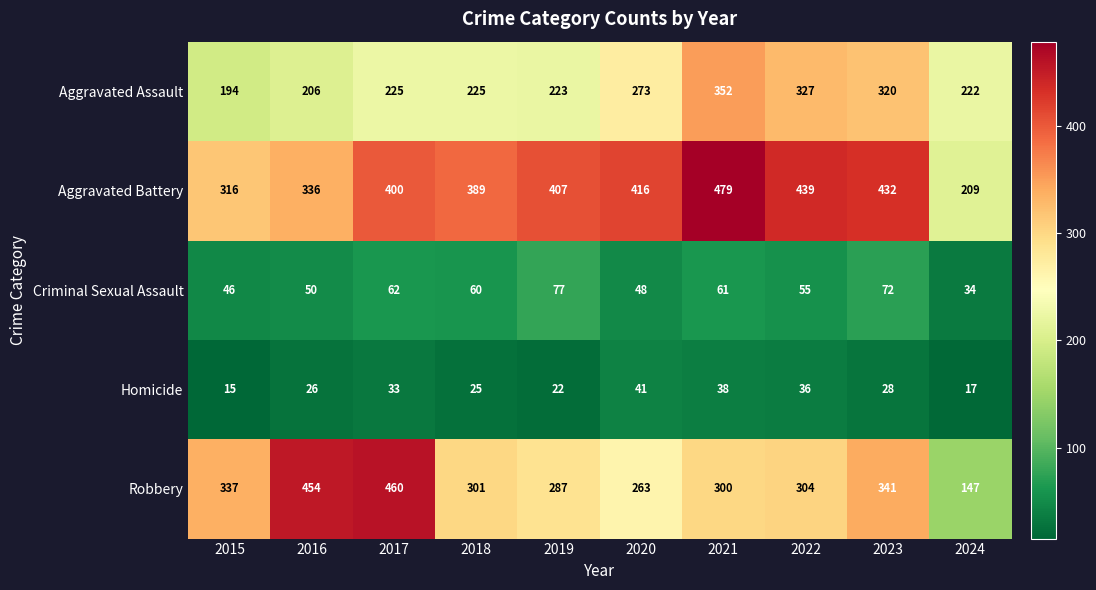

True or false: Aggravated Assault has a value of 237 at 2021.

False